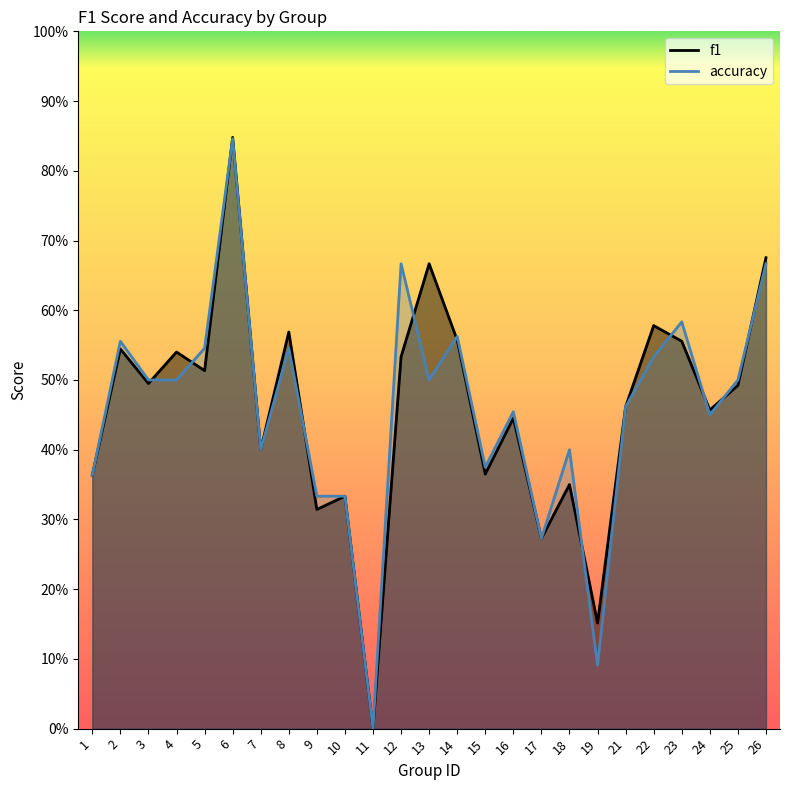

List the series in order of their peak value, lowest first.

accuracy, f1